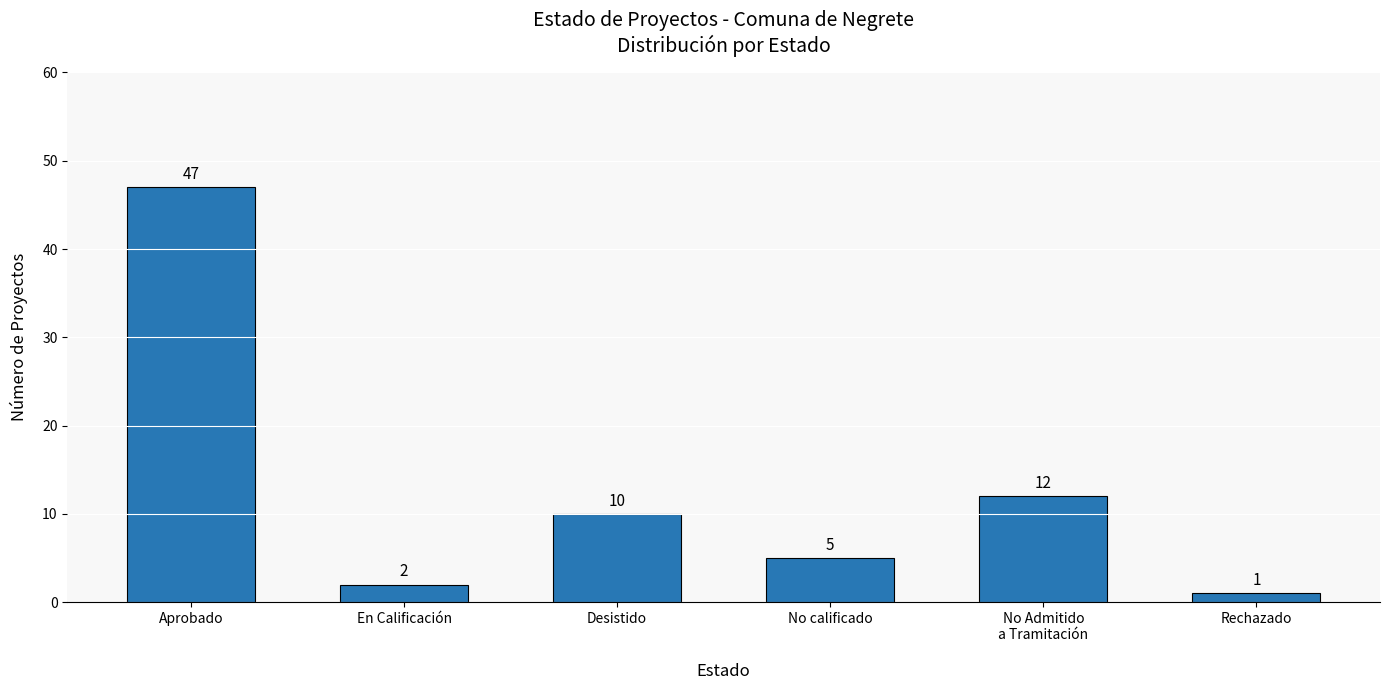

Where does the data first go above 10?

Aprobado